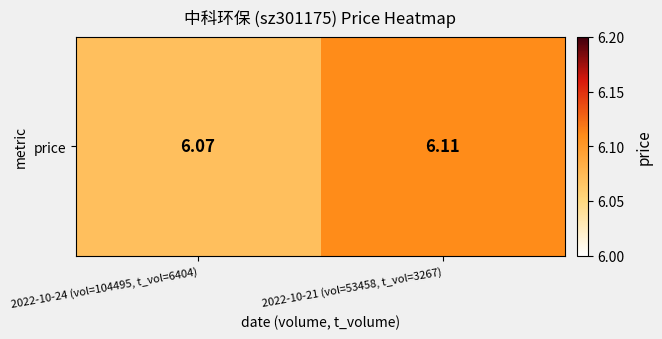

Read the value at 2022-10-21 (vol=53458, t_vol=3267).

6.1